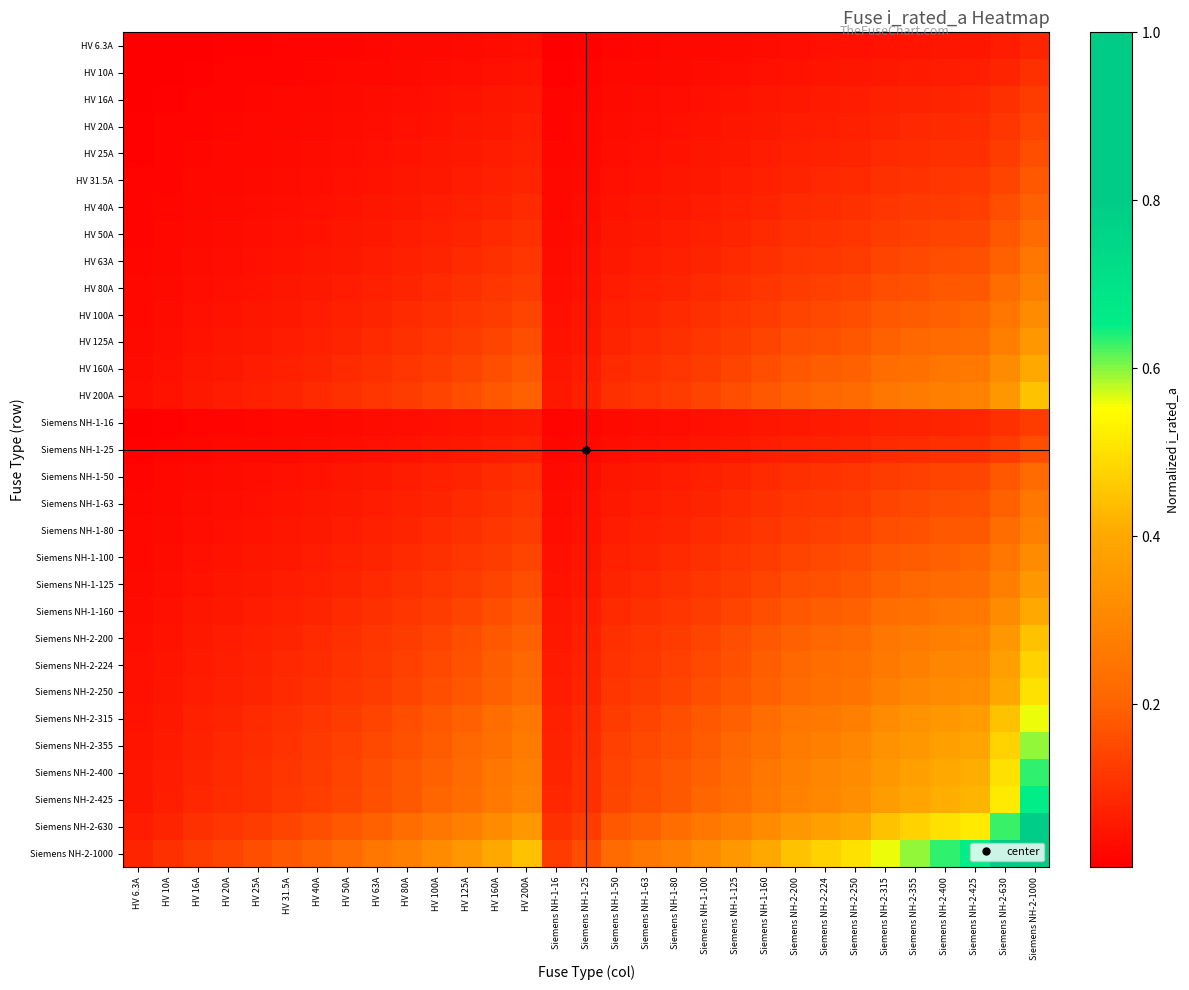

Reading right to left, list all the values displayed in this chart.

HV 6.3A: Siemens NH-2-1000=0.1	Siemens NH-2-630=0.1	Siemens NH-2-425=0.1	Siemens NH-2-400=0.1	Siemens NH-2-355=0.0	Siemens NH-2-315=0.0	Siemens NH-2-250=0.0	Siemens NH-2-224=0.0	Siemens NH-2-200=0.0	Siemens NH-1-160=0.0	Siemens NH-1-125=0.0	Siemens NH-1-100=0.0	Siemens NH-1-80=0.0	Siemens NH-1-63=0.0	Siemens NH-1-50=0.0	Siemens NH-1-25=0.0	Siemens NH-1-16=0.0	HV 200A=0.0	HV 160A=0.0	HV 125A=0.0	HV 100A=0.0	HV 80A=0.0	HV 63A=0.0	HV 50A=0.0	HV 40A=0.0	HV 31.5A=0.0	HV 25A=0.0	HV 20A=0.0	HV 16A=0.0	HV 10A=0.0	HV 6.3A=0.0
HV 10A: Siemens NH-2-1000=0.1	Siemens NH-2-630=0.1	Siemens NH-2-425=0.1	Siemens NH-2-400=0.1	Siemens NH-2-355=0.1	Siemens NH-2-315=0.1	Siemens NH-2-250=0.1	Siemens NH-2-224=0.0	Siemens NH-2-200=0.0	Siemens NH-1-160=0.0	Siemens NH-1-125=0.0	Siemens NH-1-100=0.0	Siemens NH-1-80=0.0	Siemens NH-1-63=0.0	Siemens NH-1-50=0.0	Siemens NH-1-25=0.0	Siemens NH-1-16=0.0	HV 200A=0.0	HV 160A=0.0	HV 125A=0.0	HV 100A=0.0	HV 80A=0.0	HV 63A=0.0	HV 50A=0.0	HV 40A=0.0	HV 31.5A=0.0	HV 25A=0.0	HV 20A=0.0	HV 16A=0.0	HV 10A=0.0	HV 6.3A=0.0
HV 16A: Siemens NH-2-1000=0.1	Siemens NH-2-630=0.1	Siemens NH-2-425=0.1	Siemens NH-2-400=0.1	Siemens NH-2-355=0.1	Siemens NH-2-315=0.1	Siemens NH-2-250=0.1	Siemens NH-2-224=0.1	Siemens NH-2-200=0.1	Siemens NH-1-160=0.1	Siemens NH-1-125=0.0	Siemens NH-1-100=0.0	Siemens NH-1-80=0.0	Siemens NH-1-63=0.0	Siemens NH-1-50=0.0	Siemens NH-1-25=0.0	Siemens NH-1-16=0.0	HV 200A=0.1	HV 160A=0.1	HV 125A=0.0	HV 100A=0.0	HV 80A=0.0	HV 63A=0.0	HV 50A=0.0	HV 40A=0.0	HV 31.5A=0.0	HV 25A=0.0	HV 20A=0.0	HV 16A=0.0	HV 10A=0.0	HV 6.3A=0.0
HV 20A: Siemens NH-2-1000=0.1	Siemens NH-2-630=0.1	Siemens NH-2-425=0.1	Siemens NH-2-400=0.1	Siemens NH-2-355=0.1	Siemens NH-2-315=0.1	Siemens NH-2-250=0.1	Siemens NH-2-224=0.1	Siemens NH-2-200=0.1	Siemens NH-1-160=0.1	Siemens NH-1-125=0.1	Siemens NH-1-100=0.0	Siemens NH-1-80=0.0	Siemens NH-1-63=0.0	Siemens NH-1-50=0.0	Siemens NH-1-25=0.0	Siemens NH-1-16=0.0	HV 200A=0.1	HV 160A=0.1	HV 125A=0.1	HV 100A=0.0	HV 80A=0.0	HV 63A=0.0	HV 50A=0.0	HV 40A=0.0	HV 31.5A=0.0	HV 25A=0.0	HV 20A=0.0	HV 16A=0.0	HV 10A=0.0	HV 6.3A=0.0
HV 25A: Siemens NH-2-1000=0.2	Siemens NH-2-630=0.1	Siemens NH-2-425=0.1	Siemens NH-2-400=0.1	Siemens NH-2-355=0.1	Siemens NH-2-315=0.1	Siemens NH-2-250=0.1	Siemens NH-2-224=0.1	Siemens NH-2-200=0.1	Siemens NH-1-160=0.1	Siemens NH-1-125=0.1	Siemens NH-1-100=0.1	Siemens NH-1-80=0.0	Siemens NH-1-63=0.0	Siemens NH-1-50=0.0	Siemens NH-1-25=0.0	Siemens NH-1-16=0.0	HV 200A=0.1	HV 160A=0.1	HV 125A=0.1	HV 100A=0.1	HV 80A=0.0	HV 63A=0.0	HV 50A=0.0	HV 40A=0.0	HV 31.5A=0.0	HV 25A=0.0	HV 20A=0.0	HV 16A=0.0	HV 10A=0.0	HV 6.3A=0.0
HV 31.5A: Siemens NH-2-1000=0.2	Siemens NH-2-630=0.1	Siemens NH-2-425=0.1	Siemens NH-2-400=0.1	Siemens NH-2-355=0.1	Siemens NH-2-315=0.1	Siemens NH-2-250=0.1	Siemens NH-2-224=0.1	Siemens NH-2-200=0.1	Siemens NH-1-160=0.1	Siemens NH-1-125=0.1	Siemens NH-1-100=0.1	Siemens NH-1-80=0.1	Siemens NH-1-63=0.0	Siemens NH-1-50=0.0	Siemens NH-1-25=0.0	Siemens NH-1-16=0.0	HV 200A=0.1	HV 160A=0.1	HV 125A=0.1	HV 100A=0.1	HV 80A=0.1	HV 63A=0.0	HV 50A=0.0	HV 40A=0.0	HV 31.5A=0.0	HV 25A=0.0	HV 20A=0.0	HV 16A=0.0	HV 10A=0.0	HV 6.3A=0.0
HV 40A: Siemens NH-2-1000=0.2	Siemens NH-2-630=0.2	Siemens NH-2-425=0.1	Siemens NH-2-400=0.1	Siemens NH-2-355=0.1	Siemens NH-2-315=0.1	Siemens NH-2-250=0.1	Siemens NH-2-224=0.1	Siemens NH-2-200=0.1	Siemens NH-1-160=0.1	Siemens NH-1-125=0.1	Siemens NH-1-100=0.1	Siemens NH-1-80=0.1	Siemens NH-1-63=0.1	Siemens NH-1-50=0.0	Siemens NH-1-25=0.0	Siemens NH-1-16=0.0	HV 200A=0.1	HV 160A=0.1	HV 125A=0.1	HV 100A=0.1	HV 80A=0.1	HV 63A=0.1	HV 50A=0.0	HV 40A=0.0	HV 31.5A=0.0	HV 25A=0.0	HV 20A=0.0	HV 16A=0.0	HV 10A=0.0	HV 6.3A=0.0
HV 50A: Siemens NH-2-1000=0.2	Siemens NH-2-630=0.2	Siemens NH-2-425=0.1	Siemens NH-2-400=0.1	Siemens NH-2-355=0.1	Siemens NH-2-315=0.1	Siemens NH-2-250=0.1	Siemens NH-2-224=0.1	Siemens NH-2-200=0.1	Siemens NH-1-160=0.1	Siemens NH-1-125=0.1	Siemens NH-1-100=0.1	Siemens NH-1-80=0.1	Siemens NH-1-63=0.1	Siemens NH-1-50=0.1	Siemens NH-1-25=0.0	Siemens NH-1-16=0.0	HV 200A=0.1	HV 160A=0.1	HV 125A=0.1	HV 100A=0.1	HV 80A=0.1	HV 63A=0.1	HV 50A=0.1	HV 40A=0.0	HV 31.5A=0.0	HV 25A=0.0	HV 20A=0.0	HV 16A=0.0	HV 10A=0.0	HV 6.3A=0.0
HV 63A: Siemens NH-2-1000=0.3	Siemens NH-2-630=0.2	Siemens NH-2-425=0.2	Siemens NH-2-400=0.2	Siemens NH-2-355=0.1	Siemens NH-2-315=0.1	Siemens NH-2-250=0.1	Siemens NH-2-224=0.1	Siemens NH-2-200=0.1	Siemens NH-1-160=0.1	Siemens NH-1-125=0.1	Siemens NH-1-100=0.1	Siemens NH-1-80=0.1	Siemens NH-1-63=0.1	Siemens NH-1-50=0.1	Siemens NH-1-25=0.0	Siemens NH-1-16=0.0	HV 200A=0.1	HV 160A=0.1	HV 125A=0.1	HV 100A=0.1	HV 80A=0.1	HV 63A=0.1	HV 50A=0.1	HV 40A=0.1	HV 31.5A=0.0	HV 25A=0.0	HV 20A=0.0	HV 16A=0.0	HV 10A=0.0	HV 6.3A=0.0
HV 80A: Siemens NH-2-1000=0.3	Siemens NH-2-630=0.2	Siemens NH-2-425=0.2	Siemens NH-2-400=0.2	Siemens NH-2-355=0.2	Siemens NH-2-315=0.2	Siemens NH-2-250=0.1	Siemens NH-2-224=0.1	Siemens NH-2-200=0.1	Siemens NH-1-160=0.1	Siemens NH-1-125=0.1	Siemens NH-1-100=0.1	Siemens NH-1-80=0.1	Siemens NH-1-63=0.1	Siemens NH-1-50=0.1	Siemens NH-1-25=0.0	Siemens NH-1-16=0.0	HV 200A=0.1	HV 160A=0.1	HV 125A=0.1	HV 100A=0.1	HV 80A=0.1	HV 63A=0.1	HV 50A=0.1	HV 40A=0.1	HV 31.5A=0.1	HV 25A=0.0	HV 20A=0.0	HV 16A=0.0	HV 10A=0.0	HV 6.3A=0.0
HV 100A: Siemens NH-2-1000=0.3	Siemens NH-2-630=0.3	Siemens NH-2-425=0.2	Siemens NH-2-400=0.2	Siemens NH-2-355=0.2	Siemens NH-2-315=0.2	Siemens NH-2-250=0.2	Siemens NH-2-224=0.1	Siemens NH-2-200=0.1	Siemens NH-1-160=0.1	Siemens NH-1-125=0.1	Siemens NH-1-100=0.1	Siemens NH-1-80=0.1	Siemens NH-1-63=0.1	Siemens NH-1-50=0.1	Siemens NH-1-25=0.1	Siemens NH-1-16=0.0	HV 200A=0.1	HV 160A=0.1	HV 125A=0.1	HV 100A=0.1	HV 80A=0.1	HV 63A=0.1	HV 50A=0.1	HV 40A=0.1	HV 31.5A=0.1	HV 25A=0.1	HV 20A=0.0	HV 16A=0.0	HV 10A=0.0	HV 6.3A=0.0
HV 125A: Siemens NH-2-1000=0.4	Siemens NH-2-630=0.3	Siemens NH-2-425=0.2	Siemens NH-2-400=0.2	Siemens NH-2-355=0.2	Siemens NH-2-315=0.2	Siemens NH-2-250=0.2	Siemens NH-2-224=0.2	Siemens NH-2-200=0.2	Siemens NH-1-160=0.1	Siemens NH-1-125=0.1	Siemens NH-1-100=0.1	Siemens NH-1-80=0.1	Siemens NH-1-63=0.1	Siemens NH-1-50=0.1	Siemens NH-1-25=0.1	Siemens NH-1-16=0.0	HV 200A=0.2	HV 160A=0.1	HV 125A=0.1	HV 100A=0.1	HV 80A=0.1	HV 63A=0.1	HV 50A=0.1	HV 40A=0.1	HV 31.5A=0.1	HV 25A=0.1	HV 20A=0.1	HV 16A=0.0	HV 10A=0.0	HV 6.3A=0.0
HV 160A: Siemens NH-2-1000=0.4	Siemens NH-2-630=0.3	Siemens NH-2-425=0.3	Siemens NH-2-400=0.3	Siemens NH-2-355=0.2	Siemens NH-2-315=0.2	Siemens NH-2-250=0.2	Siemens NH-2-224=0.2	Siemens NH-2-200=0.2	Siemens NH-1-160=0.2	Siemens NH-1-125=0.1	Siemens NH-1-100=0.1	Siemens NH-1-80=0.1	Siemens NH-1-63=0.1	Siemens NH-1-50=0.1	Siemens NH-1-25=0.1	Siemens NH-1-16=0.1	HV 200A=0.2	HV 160A=0.2	HV 125A=0.1	HV 100A=0.1	HV 80A=0.1	HV 63A=0.1	HV 50A=0.1	HV 40A=0.1	HV 31.5A=0.1	HV 25A=0.1	HV 20A=0.1	HV 16A=0.1	HV 10A=0.0	HV 6.3A=0.0
HV 200A: Siemens NH-2-1000=0.4	Siemens NH-2-630=0.4	Siemens NH-2-425=0.3	Siemens NH-2-400=0.3	Siemens NH-2-355=0.3	Siemens NH-2-315=0.3	Siemens NH-2-250=0.2	Siemens NH-2-224=0.2	Siemens NH-2-200=0.2	Siemens NH-1-160=0.2	Siemens NH-1-125=0.2	Siemens NH-1-100=0.1	Siemens NH-1-80=0.1	Siemens NH-1-63=0.1	Siemens NH-1-50=0.1	Siemens NH-1-25=0.1	Siemens NH-1-16=0.1	HV 200A=0.2	HV 160A=0.2	HV 125A=0.2	HV 100A=0.1	HV 80A=0.1	HV 63A=0.1	HV 50A=0.1	HV 40A=0.1	HV 31.5A=0.1	HV 25A=0.1	HV 20A=0.1	HV 16A=0.1	HV 10A=0.0	HV 6.3A=0.0
Siemens NH-1-16: Siemens NH-2-1000=0.1	Siemens NH-2-630=0.1	Siemens NH-2-425=0.1	Siemens NH-2-400=0.1	Siemens NH-2-355=0.1	Siemens NH-2-315=0.1	Siemens NH-2-250=0.1	Siemens NH-2-224=0.1	Siemens NH-2-200=0.1	Siemens NH-1-160=0.1	Siemens NH-1-125=0.0	Siemens NH-1-100=0.0	Siemens NH-1-80=0.0	Siemens NH-1-63=0.0	Siemens NH-1-50=0.0	Siemens NH-1-25=0.0	Siemens NH-1-16=0.0	HV 200A=0.1	HV 160A=0.1	HV 125A=0.0	HV 100A=0.0	HV 80A=0.0	HV 63A=0.0	HV 50A=0.0	HV 40A=0.0	HV 31.5A=0.0	HV 25A=0.0	HV 20A=0.0	HV 16A=0.0	HV 10A=0.0	HV 6.3A=0.0
Siemens NH-1-25: Siemens NH-2-1000=0.2	Siemens NH-2-630=0.1	Siemens NH-2-425=0.1	Siemens NH-2-400=0.1	Siemens NH-2-355=0.1	Siemens NH-2-315=0.1	Siemens NH-2-250=0.1	Siemens NH-2-224=0.1	Siemens NH-2-200=0.1	Siemens NH-1-160=0.1	Siemens NH-1-125=0.1	Siemens NH-1-100=0.1	Siemens NH-1-80=0.0	Siemens NH-1-63=0.0	Siemens NH-1-50=0.0	Siemens NH-1-25=0.0	Siemens NH-1-16=0.0	HV 200A=0.1	HV 160A=0.1	HV 125A=0.1	HV 100A=0.1	HV 80A=0.0	HV 63A=0.0	HV 50A=0.0	HV 40A=0.0	HV 31.5A=0.0	HV 25A=0.0	HV 20A=0.0	HV 16A=0.0	HV 10A=0.0	HV 6.3A=0.0
Siemens NH-1-50: Siemens NH-2-1000=0.2	Siemens NH-2-630=0.2	Siemens NH-2-425=0.1	Siemens NH-2-400=0.1	Siemens NH-2-355=0.1	Siemens NH-2-315=0.1	Siemens NH-2-250=0.1	Siemens NH-2-224=0.1	Siemens NH-2-200=0.1	Siemens NH-1-160=0.1	Siemens NH-1-125=0.1	Siemens NH-1-100=0.1	Siemens NH-1-80=0.1	Siemens NH-1-63=0.1	Siemens NH-1-50=0.1	Siemens NH-1-25=0.0	Siemens NH-1-16=0.0	HV 200A=0.1	HV 160A=0.1	HV 125A=0.1	HV 100A=0.1	HV 80A=0.1	HV 63A=0.1	HV 50A=0.1	HV 40A=0.0	HV 31.5A=0.0	HV 25A=0.0	HV 20A=0.0	HV 16A=0.0	HV 10A=0.0	HV 6.3A=0.0
Siemens NH-1-63: Siemens NH-2-1000=0.3	Siemens NH-2-630=0.2	Siemens NH-2-425=0.2	Siemens NH-2-400=0.2	Siemens NH-2-355=0.1	Siemens NH-2-315=0.1	Siemens NH-2-250=0.1	Siemens NH-2-224=0.1	Siemens NH-2-200=0.1	Siemens NH-1-160=0.1	Siemens NH-1-125=0.1	Siemens NH-1-100=0.1	Siemens NH-1-80=0.1	Siemens NH-1-63=0.1	Siemens NH-1-50=0.1	Siemens NH-1-25=0.0	Siemens NH-1-16=0.0	HV 200A=0.1	HV 160A=0.1	HV 125A=0.1	HV 100A=0.1	HV 80A=0.1	HV 63A=0.1	HV 50A=0.1	HV 40A=0.1	HV 31.5A=0.0	HV 25A=0.0	HV 20A=0.0	HV 16A=0.0	HV 10A=0.0	HV 6.3A=0.0
Siemens NH-1-80: Siemens NH-2-1000=0.3	Siemens NH-2-630=0.2	Siemens NH-2-425=0.2	Siemens NH-2-400=0.2	Siemens NH-2-355=0.2	Siemens NH-2-315=0.2	Siemens NH-2-250=0.1	Siemens NH-2-224=0.1	Siemens NH-2-200=0.1	Siemens NH-1-160=0.1	Siemens NH-1-125=0.1	Siemens NH-1-100=0.1	Siemens NH-1-80=0.1	Siemens NH-1-63=0.1	Siemens NH-1-50=0.1	Siemens NH-1-25=0.0	Siemens NH-1-16=0.0	HV 200A=0.1	HV 160A=0.1	HV 125A=0.1	HV 100A=0.1	HV 80A=0.1	HV 63A=0.1	HV 50A=0.1	HV 40A=0.1	HV 31.5A=0.1	HV 25A=0.0	HV 20A=0.0	HV 16A=0.0	HV 10A=0.0	HV 6.3A=0.0
Siemens NH-1-100: Siemens NH-2-1000=0.3	Siemens NH-2-630=0.3	Siemens NH-2-425=0.2	Siemens NH-2-400=0.2	Siemens NH-2-355=0.2	Siemens NH-2-315=0.2	Siemens NH-2-250=0.2	Siemens NH-2-224=0.1	Siemens NH-2-200=0.1	Siemens NH-1-160=0.1	Siemens NH-1-125=0.1	Siemens NH-1-100=0.1	Siemens NH-1-80=0.1	Siemens NH-1-63=0.1	Siemens NH-1-50=0.1	Siemens NH-1-25=0.1	Siemens NH-1-16=0.0	HV 200A=0.1	HV 160A=0.1	HV 125A=0.1	HV 100A=0.1	HV 80A=0.1	HV 63A=0.1	HV 50A=0.1	HV 40A=0.1	HV 31.5A=0.1	HV 25A=0.1	HV 20A=0.0	HV 16A=0.0	HV 10A=0.0	HV 6.3A=0.0
Siemens NH-1-125: Siemens NH-2-1000=0.4	Siemens NH-2-630=0.3	Siemens NH-2-425=0.2	Siemens NH-2-400=0.2	Siemens NH-2-355=0.2	Siemens NH-2-315=0.2	Siemens NH-2-250=0.2	Siemens NH-2-224=0.2	Siemens NH-2-200=0.2	Siemens NH-1-160=0.1	Siemens NH-1-125=0.1	Siemens NH-1-100=0.1	Siemens NH-1-80=0.1	Siemens NH-1-63=0.1	Siemens NH-1-50=0.1	Siemens NH-1-25=0.1	Siemens NH-1-16=0.0	HV 200A=0.2	HV 160A=0.1	HV 125A=0.1	HV 100A=0.1	HV 80A=0.1	HV 63A=0.1	HV 50A=0.1	HV 40A=0.1	HV 31.5A=0.1	HV 25A=0.1	HV 20A=0.1	HV 16A=0.0	HV 10A=0.0	HV 6.3A=0.0
Siemens NH-1-160: Siemens NH-2-1000=0.4	Siemens NH-2-630=0.3	Siemens NH-2-425=0.3	Siemens NH-2-400=0.3	Siemens NH-2-355=0.2	Siemens NH-2-315=0.2	Siemens NH-2-250=0.2	Siemens NH-2-224=0.2	Siemens NH-2-200=0.2	Siemens NH-1-160=0.2	Siemens NH-1-125=0.1	Siemens NH-1-100=0.1	Siemens NH-1-80=0.1	Siemens NH-1-63=0.1	Siemens NH-1-50=0.1	Siemens NH-1-25=0.1	Siemens NH-1-16=0.1	HV 200A=0.2	HV 160A=0.2	HV 125A=0.1	HV 100A=0.1	HV 80A=0.1	HV 63A=0.1	HV 50A=0.1	HV 40A=0.1	HV 31.5A=0.1	HV 25A=0.1	HV 20A=0.1	HV 16A=0.1	HV 10A=0.0	HV 6.3A=0.0
Siemens NH-2-200: Siemens NH-2-1000=0.4	Siemens NH-2-630=0.4	Siemens NH-2-425=0.3	Siemens NH-2-400=0.3	Siemens NH-2-355=0.3	Siemens NH-2-315=0.3	Siemens NH-2-250=0.2	Siemens NH-2-224=0.2	Siemens NH-2-200=0.2	Siemens NH-1-160=0.2	Siemens NH-1-125=0.2	Siemens NH-1-100=0.1	Siemens NH-1-80=0.1	Siemens NH-1-63=0.1	Siemens NH-1-50=0.1	Siemens NH-1-25=0.1	Siemens NH-1-16=0.1	HV 200A=0.2	HV 160A=0.2	HV 125A=0.2	HV 100A=0.1	HV 80A=0.1	HV 63A=0.1	HV 50A=0.1	HV 40A=0.1	HV 31.5A=0.1	HV 25A=0.1	HV 20A=0.1	HV 16A=0.1	HV 10A=0.0	HV 6.3A=0.0
Siemens NH-2-224: Siemens NH-2-1000=0.5	Siemens NH-2-630=0.4	Siemens NH-2-425=0.3	Siemens NH-2-400=0.3	Siemens NH-2-355=0.3	Siemens NH-2-315=0.3	Siemens NH-2-250=0.2	Siemens NH-2-224=0.2	Siemens NH-2-200=0.2	Siemens NH-1-160=0.2	Siemens NH-1-125=0.2	Siemens NH-1-100=0.1	Siemens NH-1-80=0.1	Siemens NH-1-63=0.1	Siemens NH-1-50=0.1	Siemens NH-1-25=0.1	Siemens NH-1-16=0.1	HV 200A=0.2	HV 160A=0.2	HV 125A=0.2	HV 100A=0.1	HV 80A=0.1	HV 63A=0.1	HV 50A=0.1	HV 40A=0.1	HV 31.5A=0.1	HV 25A=0.1	HV 20A=0.1	HV 16A=0.1	HV 10A=0.0	HV 6.3A=0.0
Siemens NH-2-250: Siemens NH-2-1000=0.5	Siemens NH-2-630=0.4	Siemens NH-2-425=0.3	Siemens NH-2-400=0.3	Siemens NH-2-355=0.3	Siemens NH-2-315=0.3	Siemens NH-2-250=0.2	Siemens NH-2-224=0.2	Siemens NH-2-200=0.2	Siemens NH-1-160=0.2	Siemens NH-1-125=0.2	Siemens NH-1-100=0.2	Siemens NH-1-80=0.1	Siemens NH-1-63=0.1	Siemens NH-1-50=0.1	Siemens NH-1-25=0.1	Siemens NH-1-16=0.1	HV 200A=0.2	HV 160A=0.2	HV 125A=0.2	HV 100A=0.2	HV 80A=0.1	HV 63A=0.1	HV 50A=0.1	HV 40A=0.1	HV 31.5A=0.1	HV 25A=0.1	HV 20A=0.1	HV 16A=0.1	HV 10A=0.1	HV 6.3A=0.0
Siemens NH-2-315: Siemens NH-2-1000=0.6	Siemens NH-2-630=0.4	Siemens NH-2-425=0.4	Siemens NH-2-400=0.4	Siemens NH-2-355=0.3	Siemens NH-2-315=0.3	Siemens NH-2-250=0.3	Siemens NH-2-224=0.3	Siemens NH-2-200=0.3	Siemens NH-1-160=0.2	Siemens NH-1-125=0.2	Siemens NH-1-100=0.2	Siemens NH-1-80=0.2	Siemens NH-1-63=0.1	Siemens NH-1-50=0.1	Siemens NH-1-25=0.1	Siemens NH-1-16=0.1	HV 200A=0.3	HV 160A=0.2	HV 125A=0.2	HV 100A=0.2	HV 80A=0.2	HV 63A=0.1	HV 50A=0.1	HV 40A=0.1	HV 31.5A=0.1	HV 25A=0.1	HV 20A=0.1	HV 16A=0.1	HV 10A=0.1	HV 6.3A=0.0
Siemens NH-2-355: Siemens NH-2-1000=0.6	Siemens NH-2-630=0.5	Siemens NH-2-425=0.4	Siemens NH-2-400=0.4	Siemens NH-2-355=0.4	Siemens NH-2-315=0.3	Siemens NH-2-250=0.3	Siemens NH-2-224=0.3	Siemens NH-2-200=0.3	Siemens NH-1-160=0.2	Siemens NH-1-125=0.2	Siemens NH-1-100=0.2	Siemens NH-1-80=0.2	Siemens NH-1-63=0.1	Siemens NH-1-50=0.1	Siemens NH-1-25=0.1	Siemens NH-1-16=0.1	HV 200A=0.3	HV 160A=0.2	HV 125A=0.2	HV 100A=0.2	HV 80A=0.2	HV 63A=0.1	HV 50A=0.1	HV 40A=0.1	HV 31.5A=0.1	HV 25A=0.1	HV 20A=0.1	HV 16A=0.1	HV 10A=0.1	HV 6.3A=0.0
Siemens NH-2-400: Siemens NH-2-1000=0.6	Siemens NH-2-630=0.5	Siemens NH-2-425=0.4	Siemens NH-2-400=0.4	Siemens NH-2-355=0.4	Siemens NH-2-315=0.4	Siemens NH-2-250=0.3	Siemens NH-2-224=0.3	Siemens NH-2-200=0.3	Siemens NH-1-160=0.3	Siemens NH-1-125=0.2	Siemens NH-1-100=0.2	Siemens NH-1-80=0.2	Siemens NH-1-63=0.2	Siemens NH-1-50=0.1	Siemens NH-1-25=0.1	Siemens NH-1-16=0.1	HV 200A=0.3	HV 160A=0.3	HV 125A=0.2	HV 100A=0.2	HV 80A=0.2	HV 63A=0.2	HV 50A=0.1	HV 40A=0.1	HV 31.5A=0.1	HV 25A=0.1	HV 20A=0.1	HV 16A=0.1	HV 10A=0.1	HV 6.3A=0.1
Siemens NH-2-425: Siemens NH-2-1000=0.7	Siemens NH-2-630=0.5	Siemens NH-2-425=0.4	Siemens NH-2-400=0.4	Siemens NH-2-355=0.4	Siemens NH-2-315=0.4	Siemens NH-2-250=0.3	Siemens NH-2-224=0.3	Siemens NH-2-200=0.3	Siemens NH-1-160=0.3	Siemens NH-1-125=0.2	Siemens NH-1-100=0.2	Siemens NH-1-80=0.2	Siemens NH-1-63=0.2	Siemens NH-1-50=0.1	Siemens NH-1-25=0.1	Siemens NH-1-16=0.1	HV 200A=0.3	HV 160A=0.3	HV 125A=0.2	HV 100A=0.2	HV 80A=0.2	HV 63A=0.2	HV 50A=0.1	HV 40A=0.1	HV 31.5A=0.1	HV 25A=0.1	HV 20A=0.1	HV 16A=0.1	HV 10A=0.1	HV 6.3A=0.1
Siemens NH-2-630: Siemens NH-2-1000=0.8	Siemens NH-2-630=0.6	Siemens NH-2-425=0.5	Siemens NH-2-400=0.5	Siemens NH-2-355=0.5	Siemens NH-2-315=0.4	Siemens NH-2-250=0.4	Siemens NH-2-224=0.4	Siemens NH-2-200=0.4	Siemens NH-1-160=0.3	Siemens NH-1-125=0.3	Siemens NH-1-100=0.3	Siemens NH-1-80=0.2	Siemens NH-1-63=0.2	Siemens NH-1-50=0.2	Siemens NH-1-25=0.1	Siemens NH-1-16=0.1	HV 200A=0.4	HV 160A=0.3	HV 125A=0.3	HV 100A=0.3	HV 80A=0.2	HV 63A=0.2	HV 50A=0.2	HV 40A=0.2	HV 31.5A=0.1	HV 25A=0.1	HV 20A=0.1	HV 16A=0.1	HV 10A=0.1	HV 6.3A=0.1
Siemens NH-2-1000: Siemens NH-2-1000=1.0	Siemens NH-2-630=0.8	Siemens NH-2-425=0.7	Siemens NH-2-400=0.6	Siemens NH-2-355=0.6	Siemens NH-2-315=0.6	Siemens NH-2-250=0.5	Siemens NH-2-224=0.5	Siemens NH-2-200=0.4	Siemens NH-1-160=0.4	Siemens NH-1-125=0.4	Siemens NH-1-100=0.3	Siemens NH-1-80=0.3	Siemens NH-1-63=0.3	Siemens NH-1-50=0.2	Siemens NH-1-25=0.2	Siemens NH-1-16=0.1	HV 200A=0.4	HV 160A=0.4	HV 125A=0.4	HV 100A=0.3	HV 80A=0.3	HV 63A=0.3	HV 50A=0.2	HV 40A=0.2	HV 31.5A=0.2	HV 25A=0.2	HV 20A=0.1	HV 16A=0.1	HV 10A=0.1	HV 6.3A=0.1